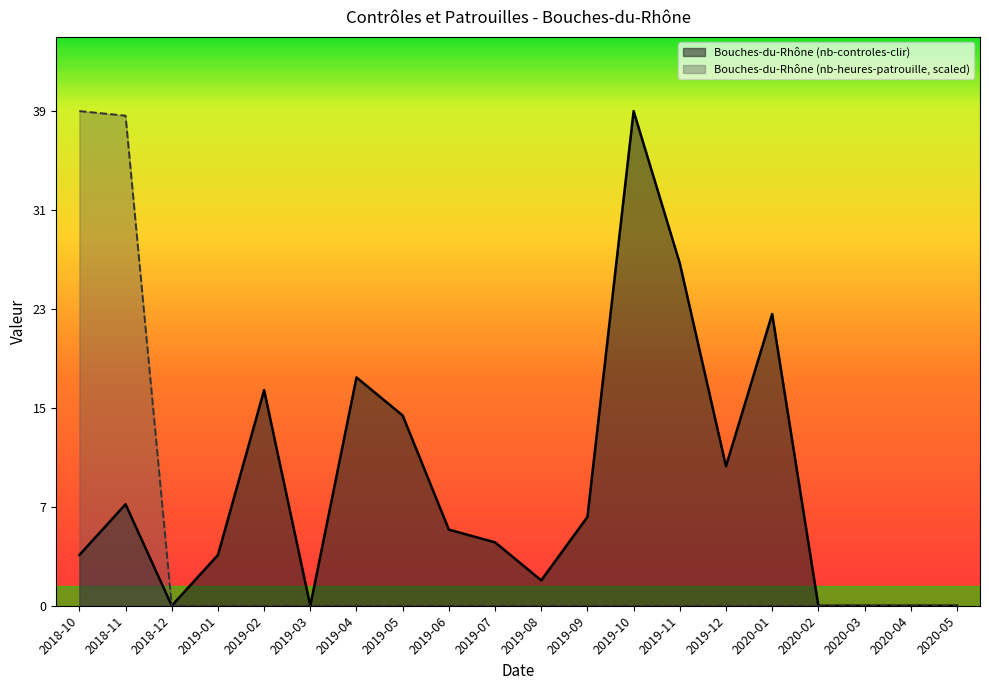

How many values in Bouches-du-Rhône (nb-controles-clir) are above zero?

14